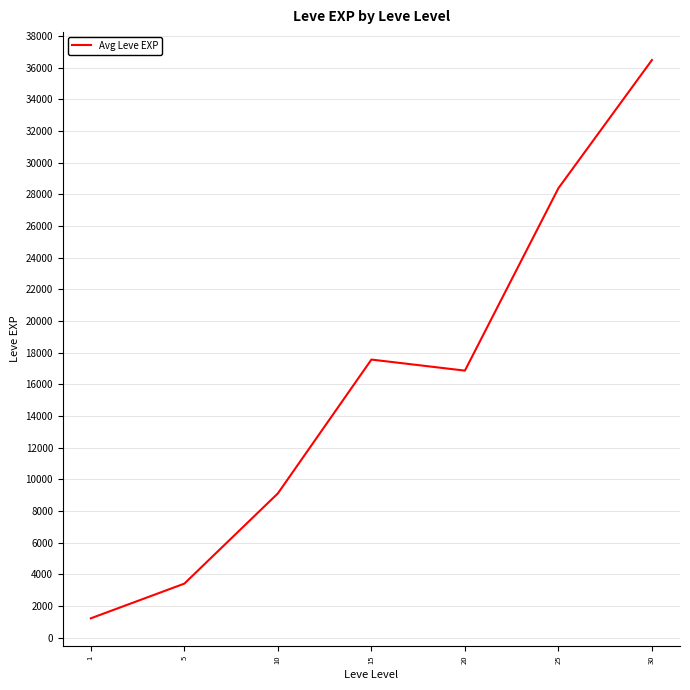

Count the number of categories in the chart.

7